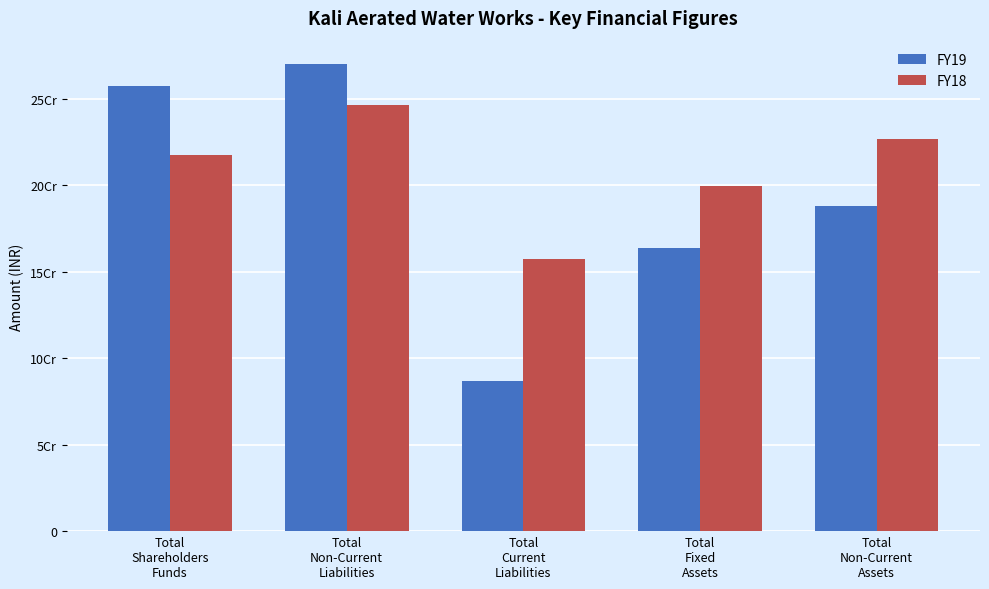

At how many categories does at least one series exceed 186753305?

4